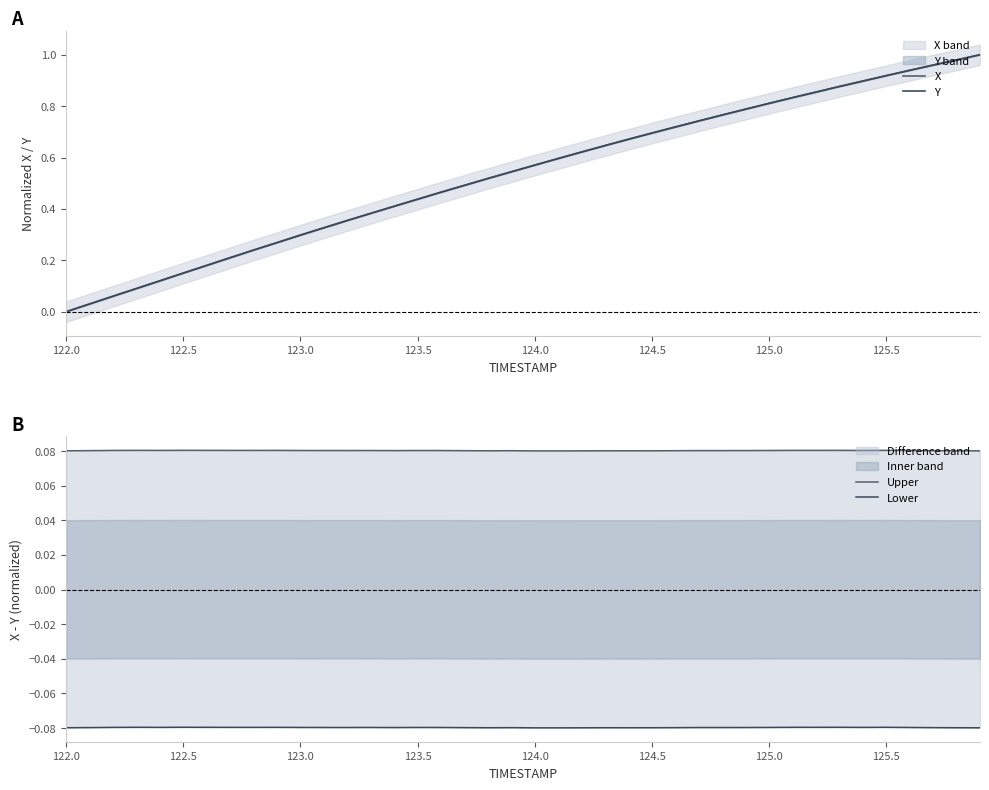

Is the value of X at 29 greater than the value of Y at 122.0?

Yes